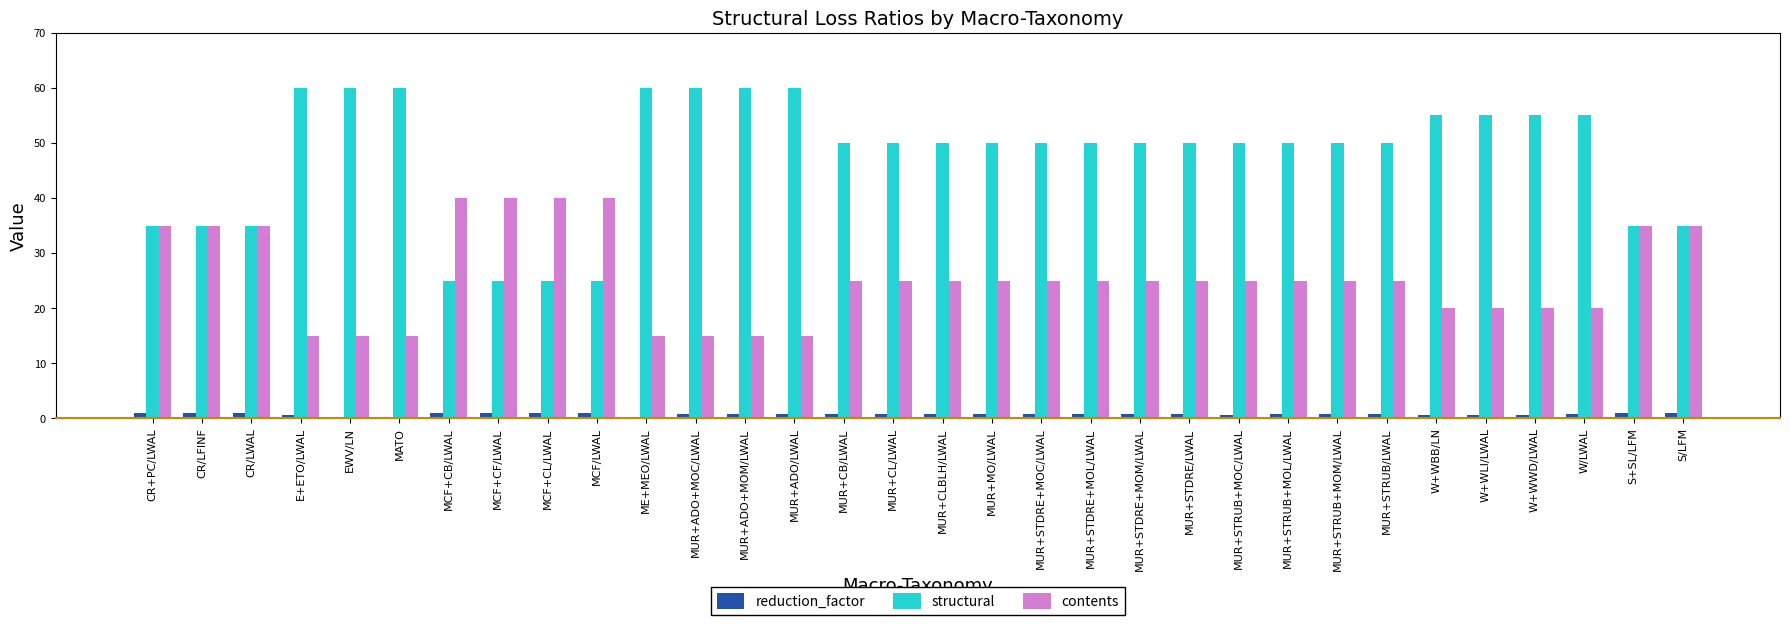

What are all the series names shown in the legend?

reduction_factor, structural, contents